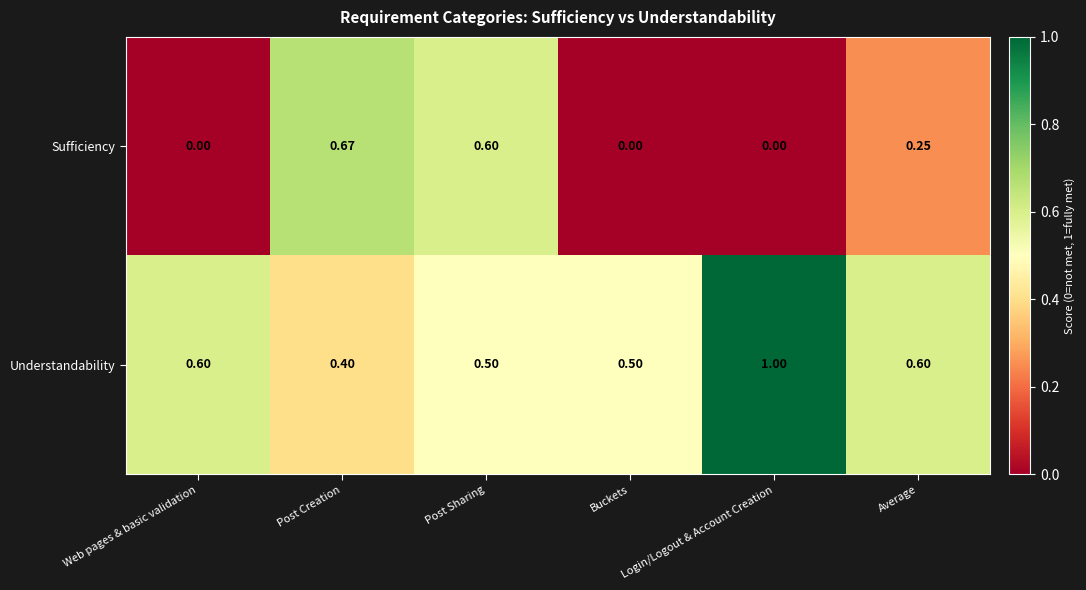

How many positive values does the Sufficiency series have?

3